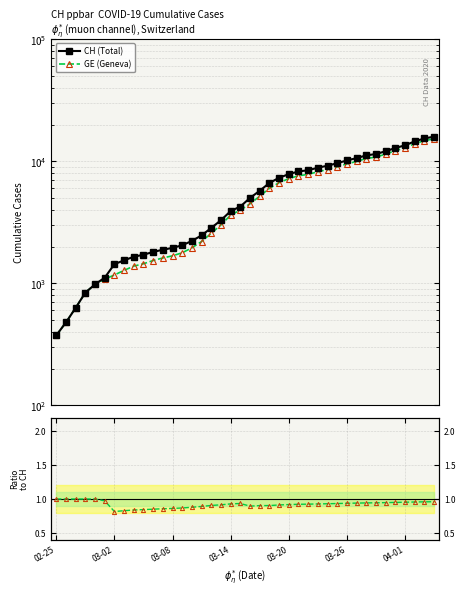

Is the value of GE (Geneva) at 17 greater than the value of CH (Total) at 28?

No